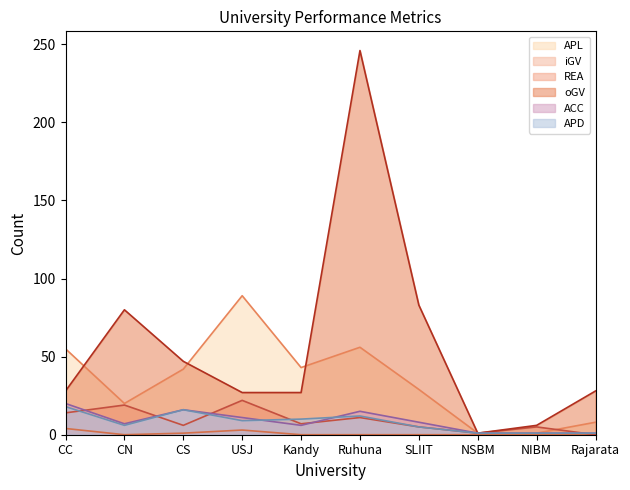

At which label does APL reach its peak?

USJ